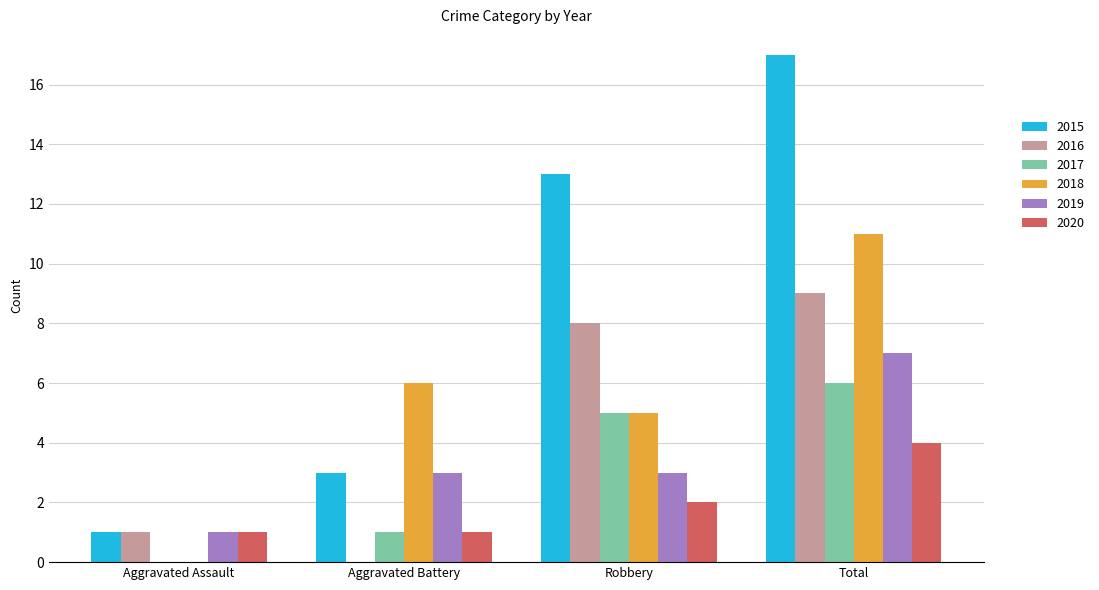

What is the total value across all series at Total?

54